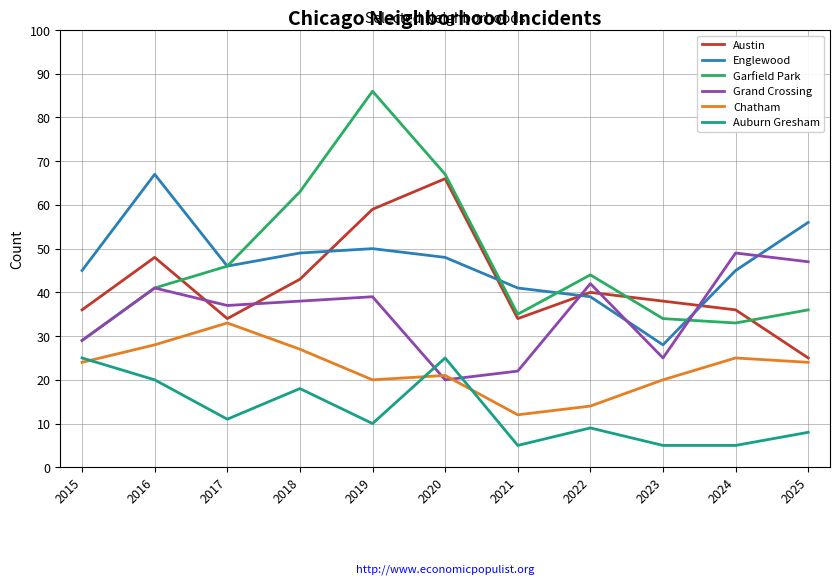

What is the average value of the Grand Crossing series?

35